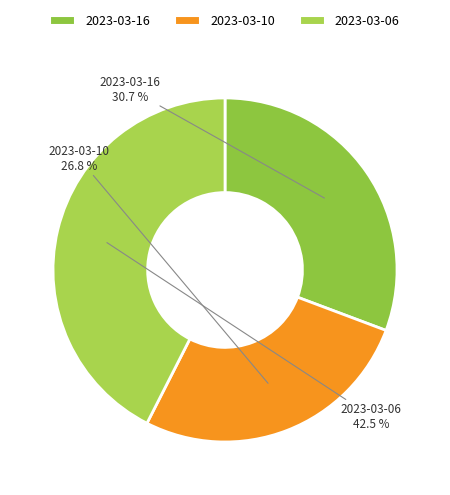

How many slices are in this pie chart?

3